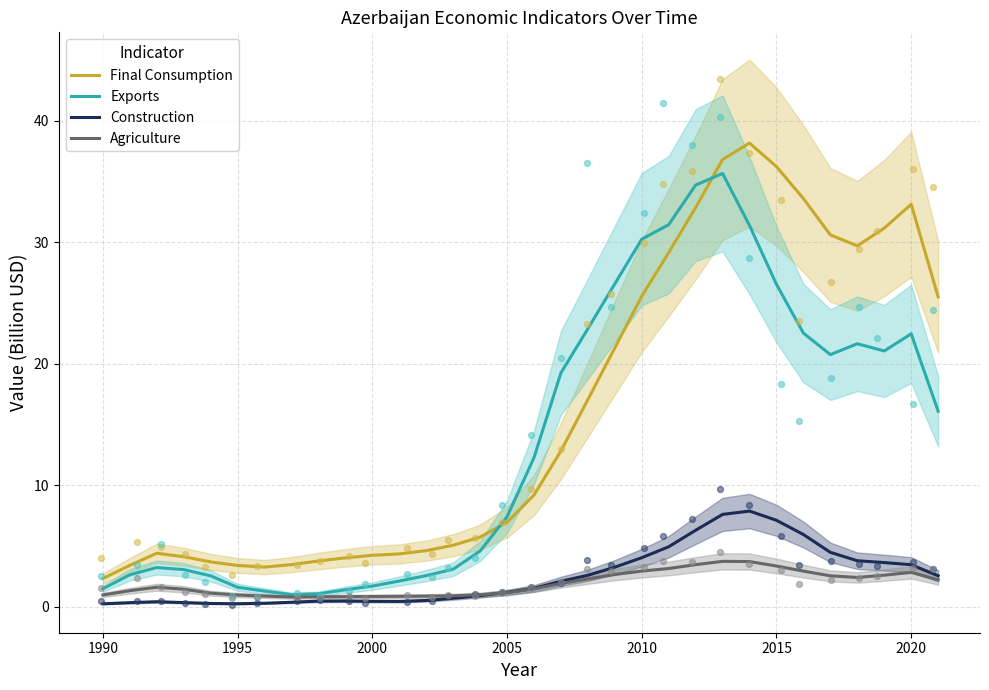

Which series has the largest total across all categories?

Final Consumption